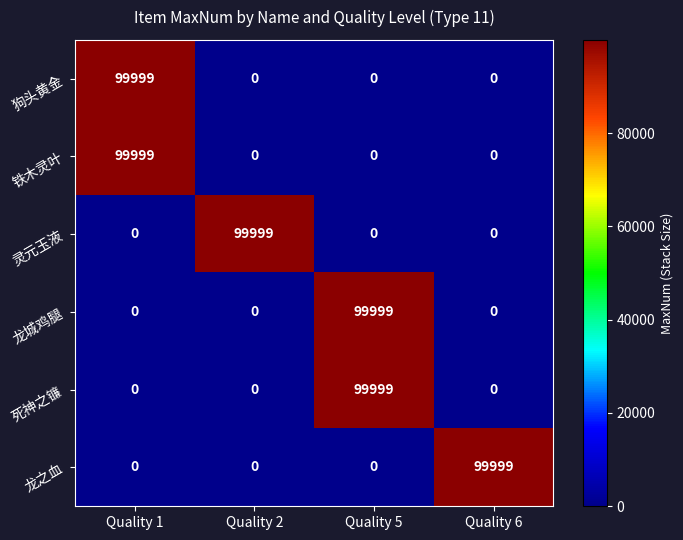

What is the maximum value for 狗头黄金?

99999